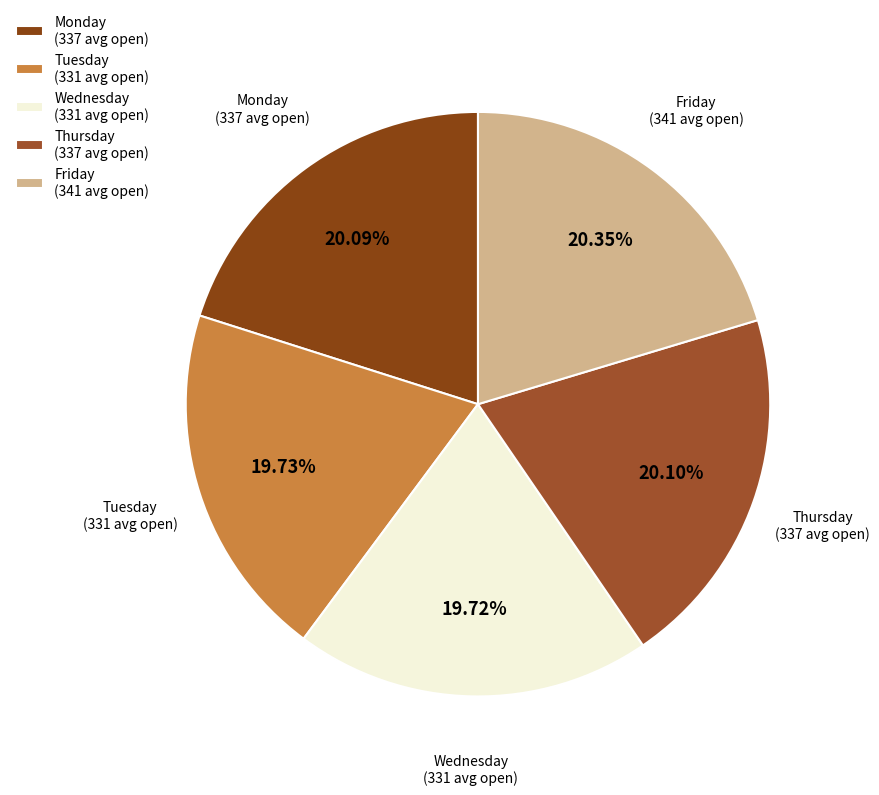

What is the ratio of the value at Thursday (337 avg open) to the value at Tuesday (331 avg open)?

1.0